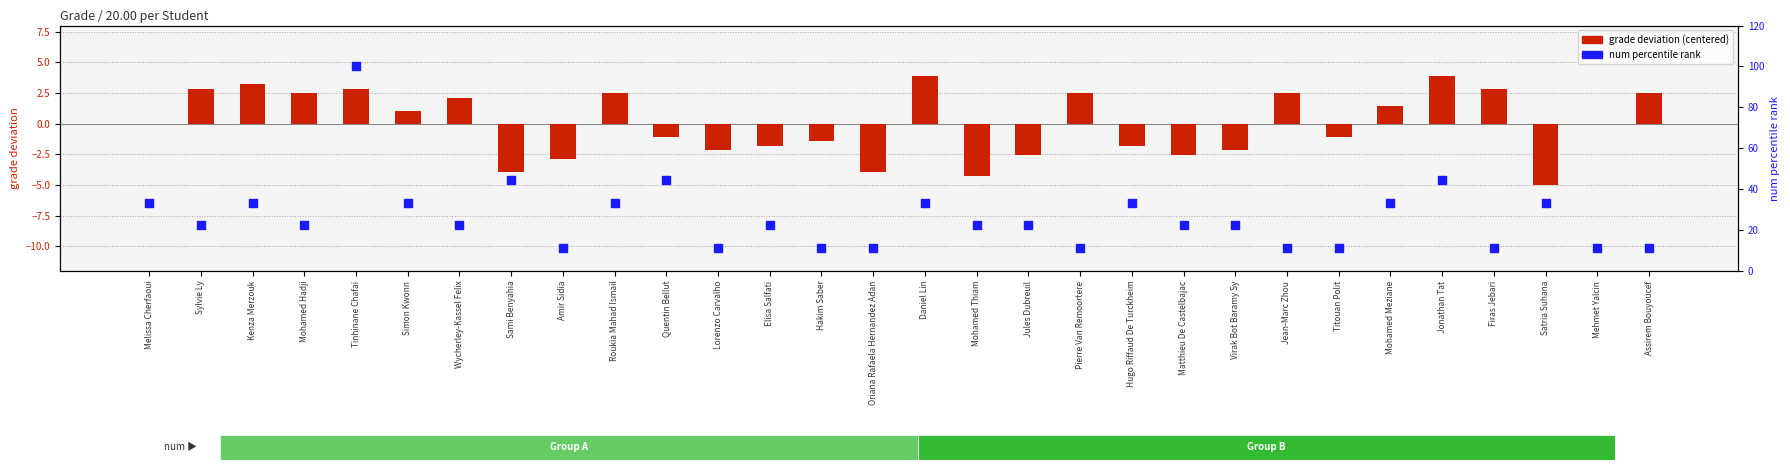

At which category is the sum across all series the highest?

Tinhinane Chafai